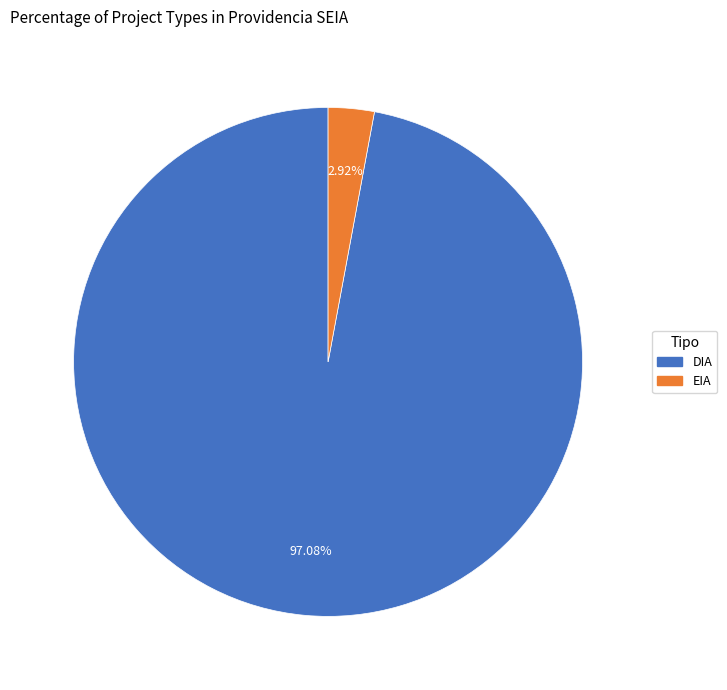

Is there any slice that represents more than half of the pie?

Yes